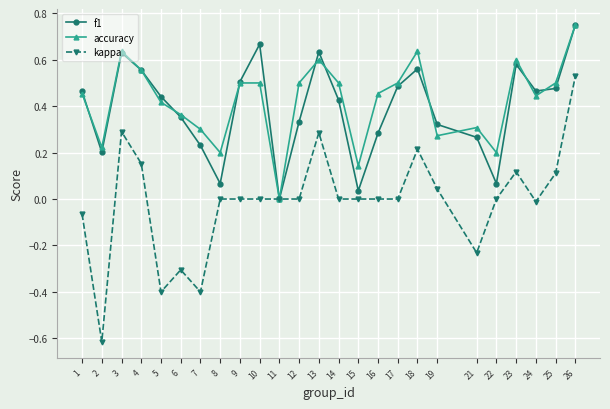

How many distinct data groups are displayed?

3